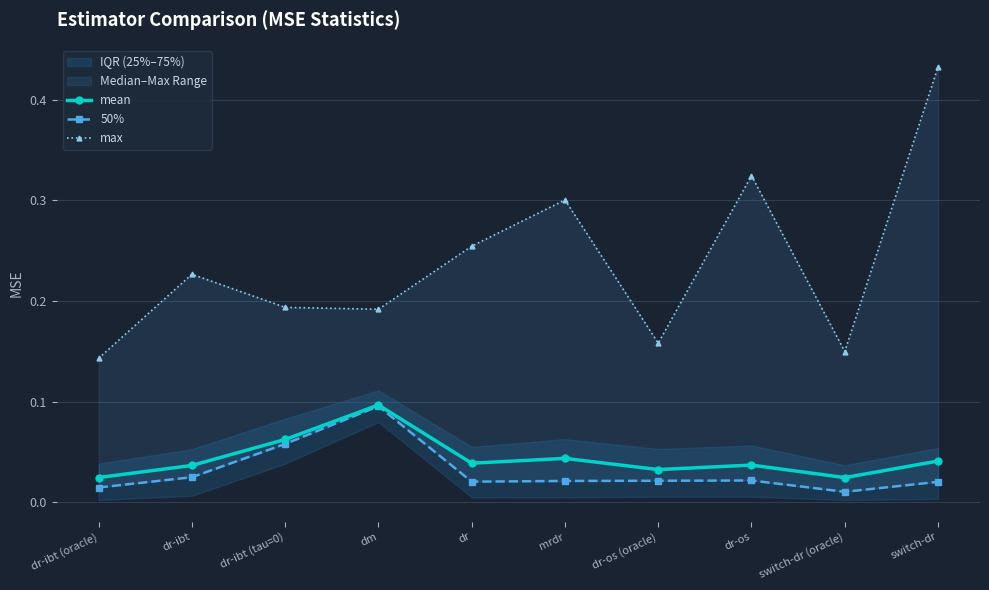

What is the maximum value shown in the chart?

0.4